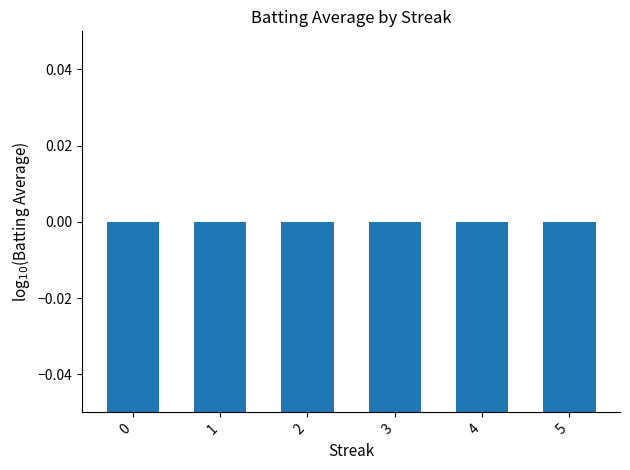

Between 5 and 1, which is larger?

1